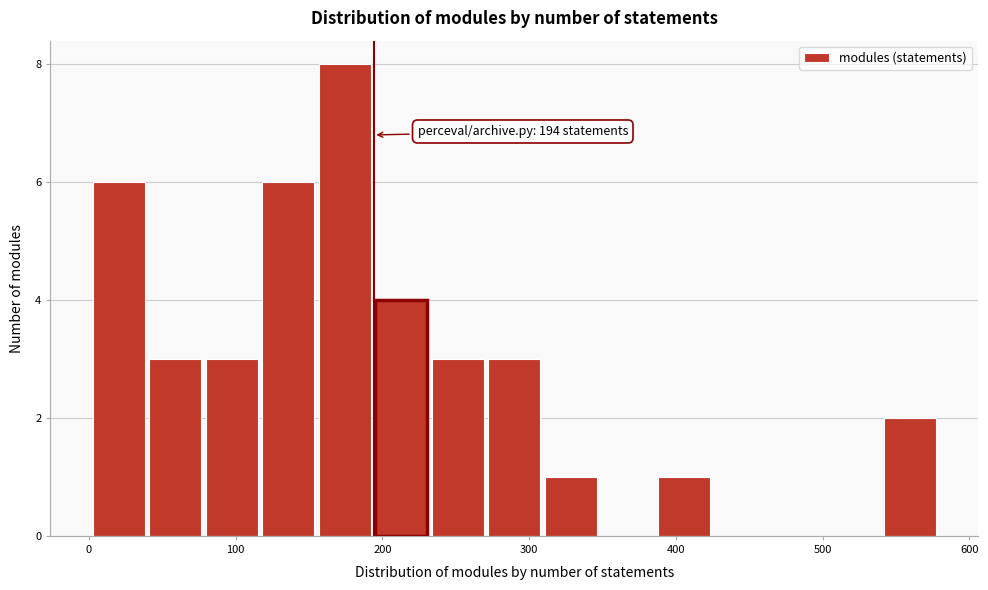

Around what value on the x-axis is the tallest bar? Give the approximate position of its centre, as read against the axis.

170